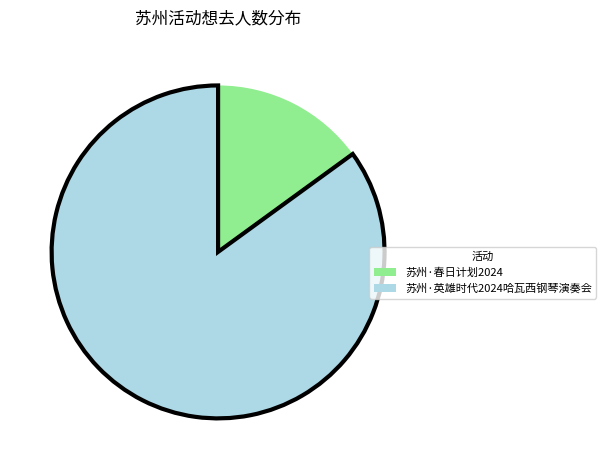

Which slice is the largest?

苏州·英雄时代2024哈瓦西钢琴演奏会